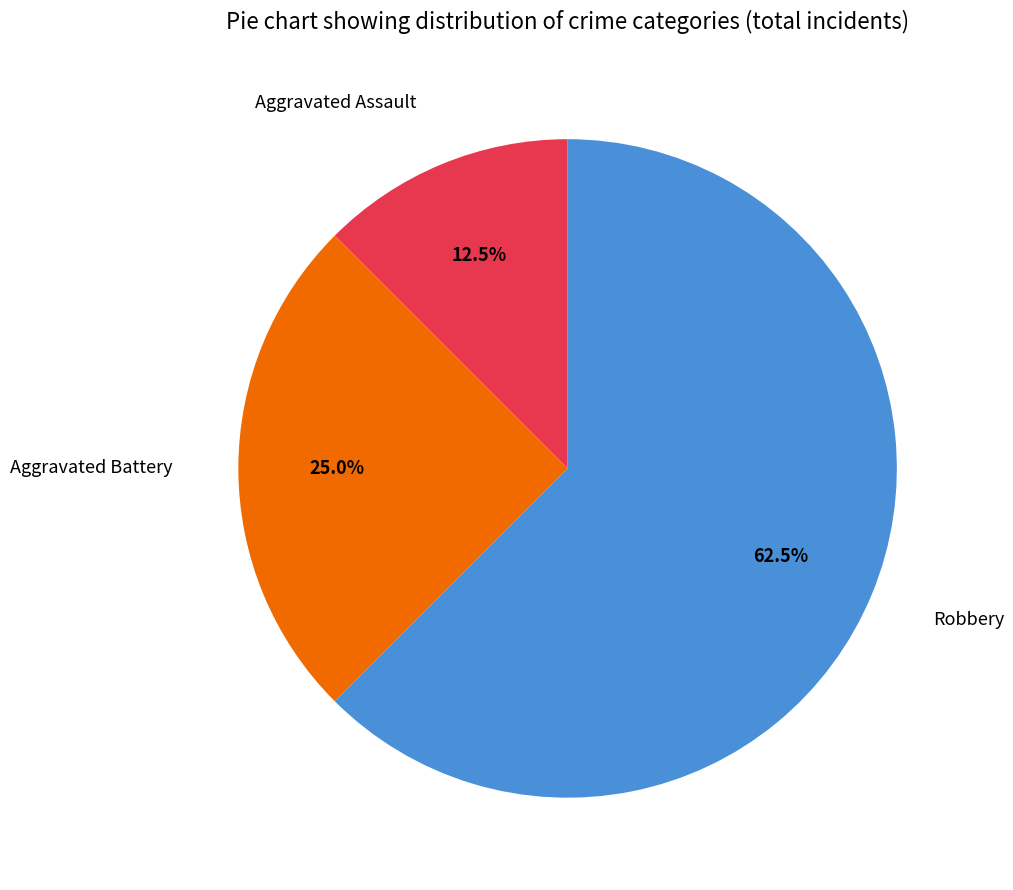

How much of the chart is everything except Robbery?

37.5%